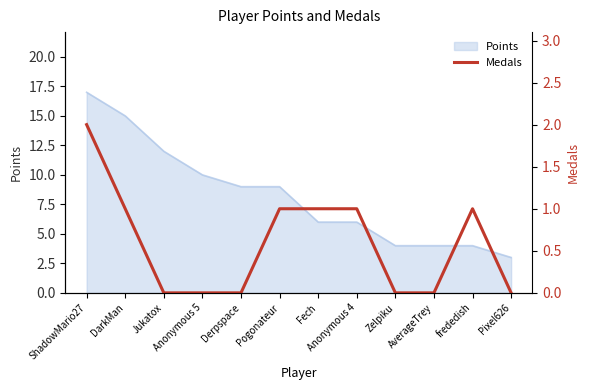

True or false: Points has a value of 4 at Zelpiku.

True